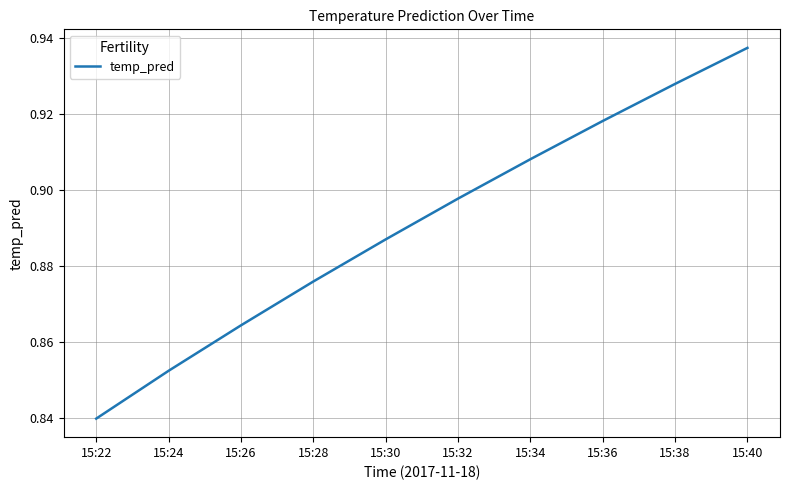

Is this an area chart (filled region under the line)?

No